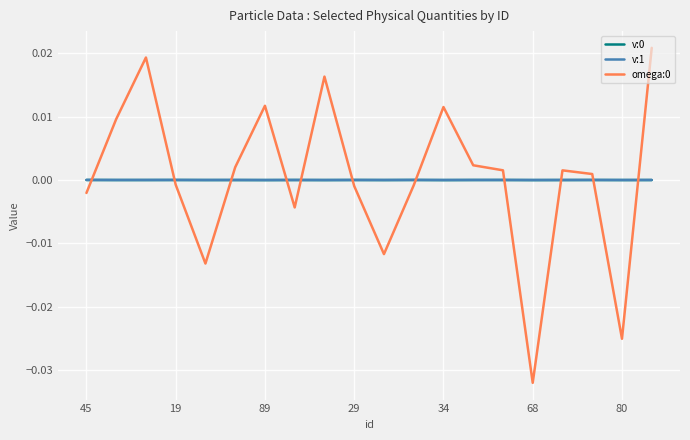

How many lines are shown in the chart?

3